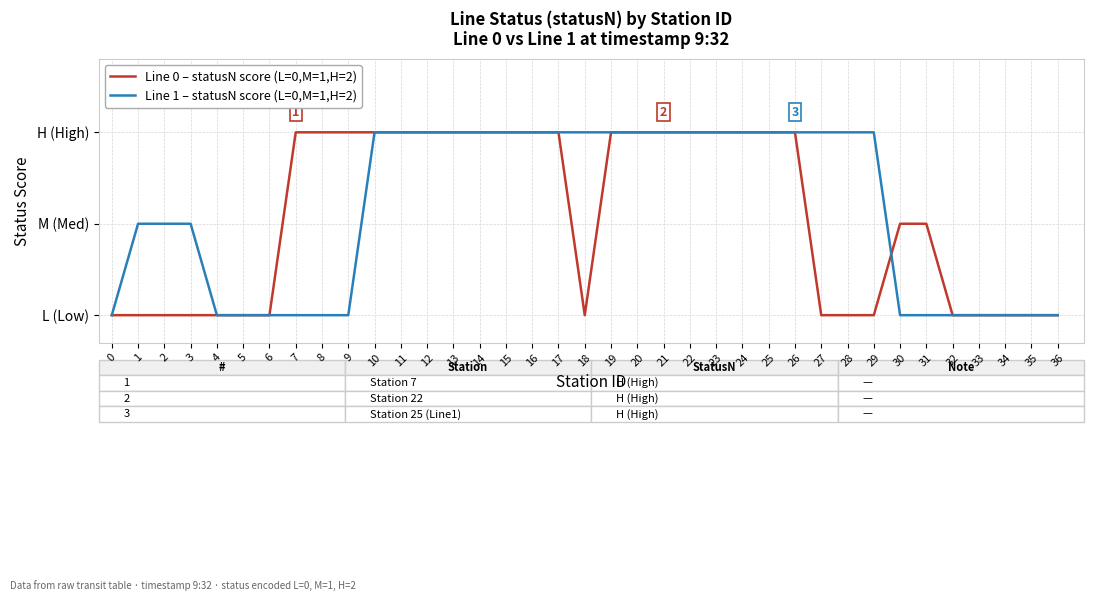

True or false: Line 1 – statusN score (L=0,M=1,H=2) has a value of 0 at 9.

True